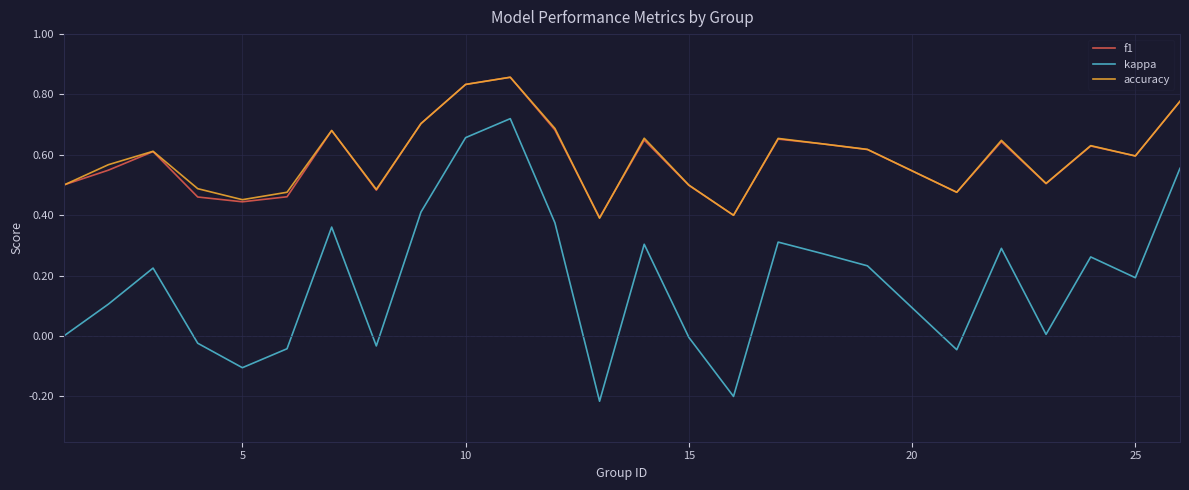

True or false: accuracy and kappa cross at least once.

False